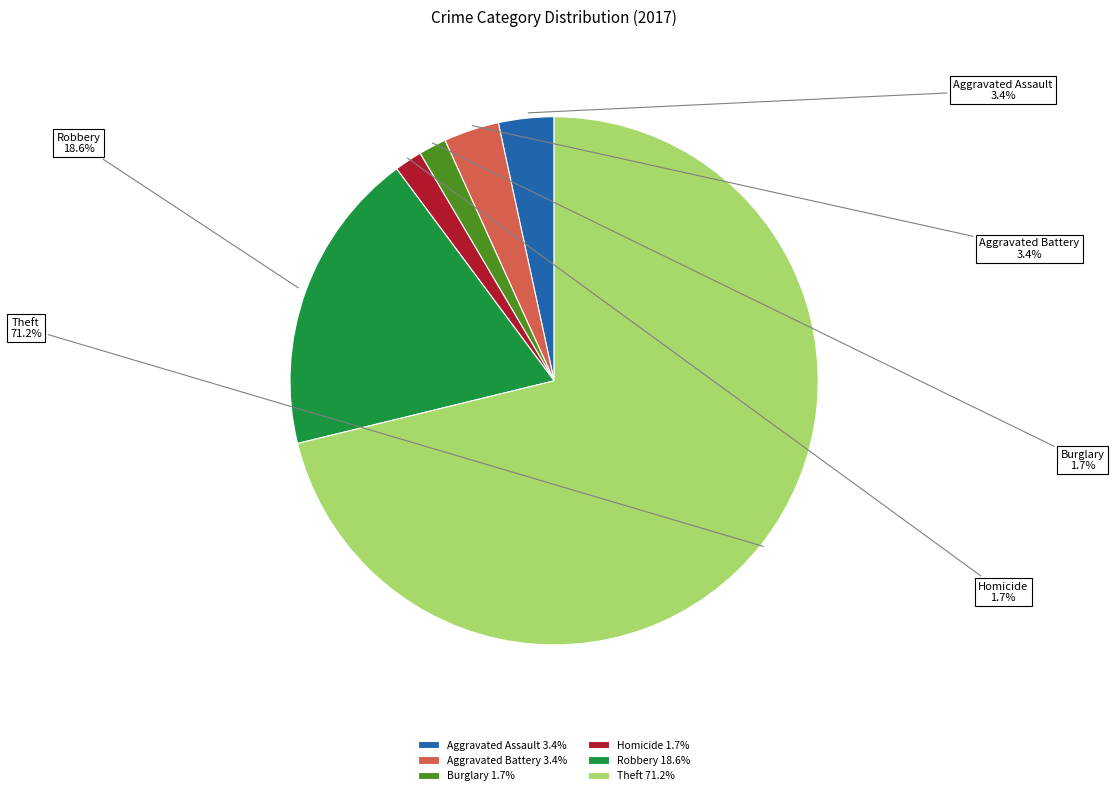

Does any single category account for the majority?

Yes